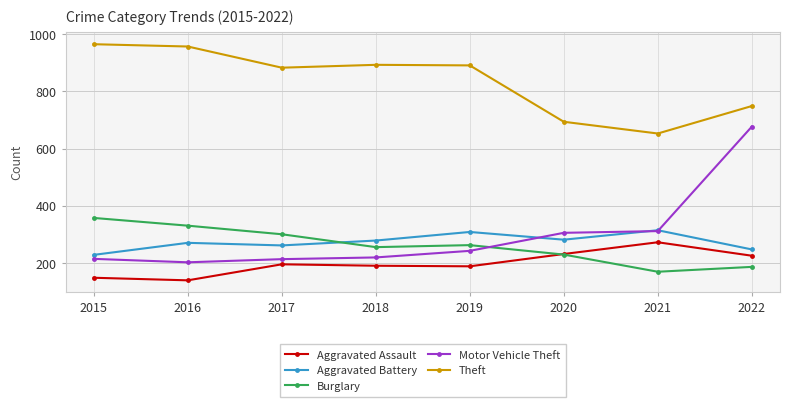

True or false: Theft and Motor Vehicle Theft cross at least once.

False